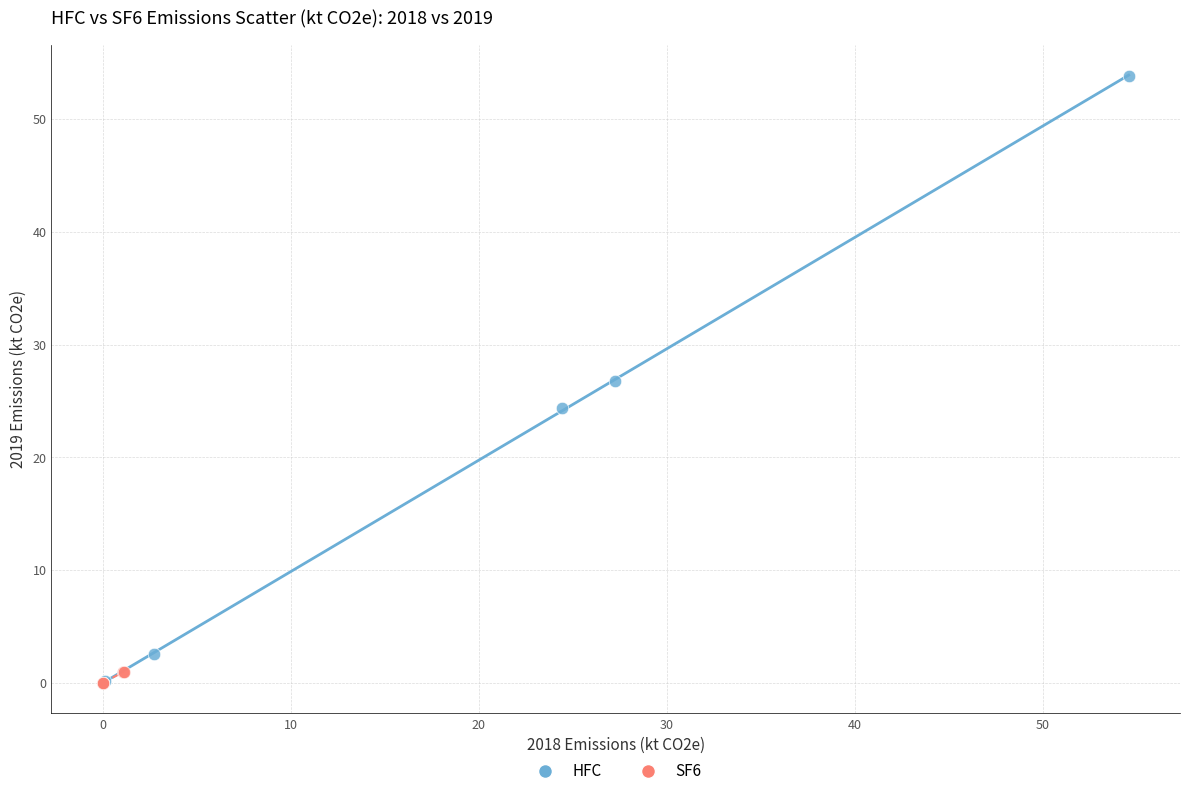

Which series contains the highest Y value?

HFC